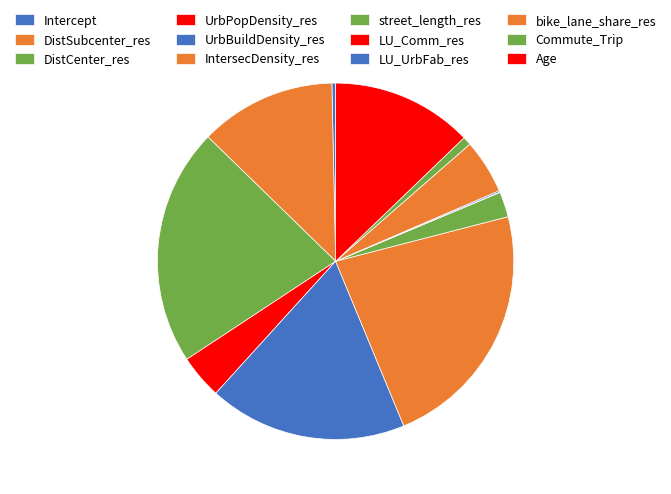

The DistCenter_res slice represents 34% of the pie. True or false?

False